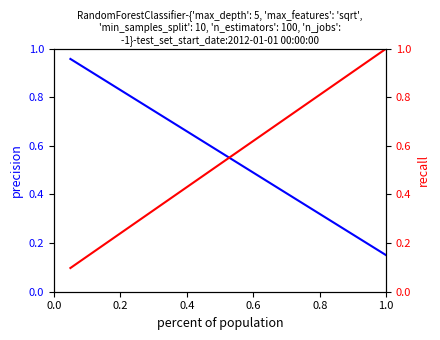

What is the maximum value shown in the chart?

1.0